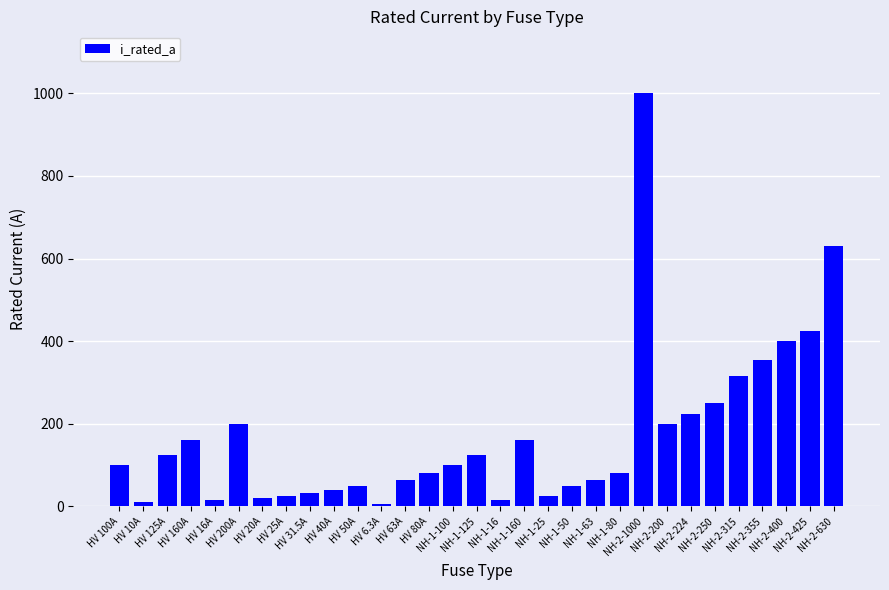

What is the maximum value shown in the chart?

1000.0